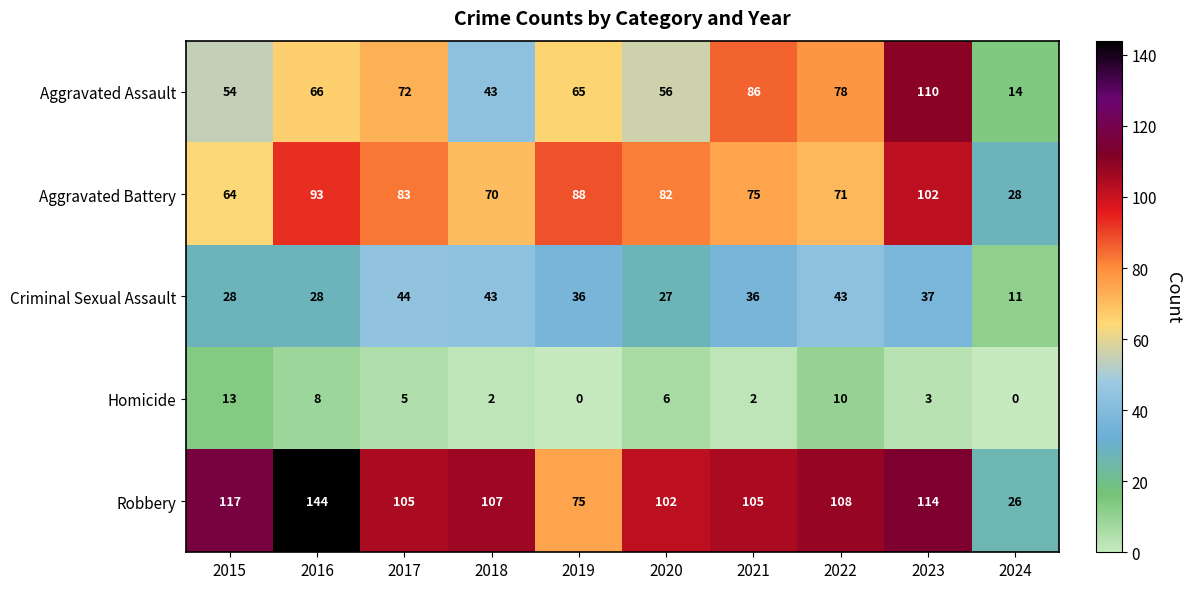

Where does the Homicide series first go above 5?

2015